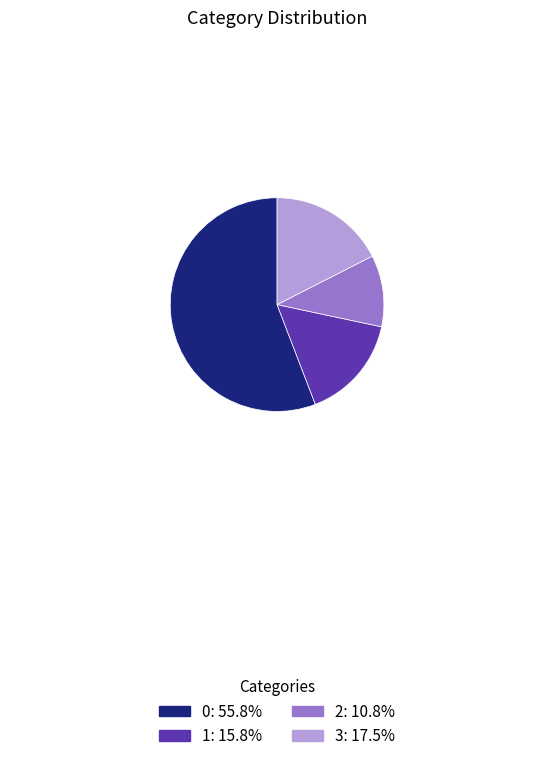

What is the ratio of the value at 0: 55.8% to the value at 1: 15.8%?

3.5